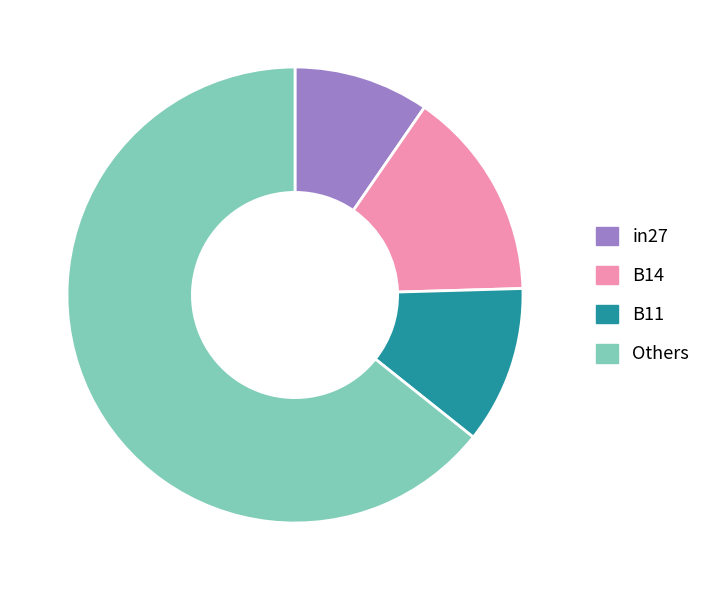

Rank the categories by value from highest to lowest.

Others, B14, B11, in27